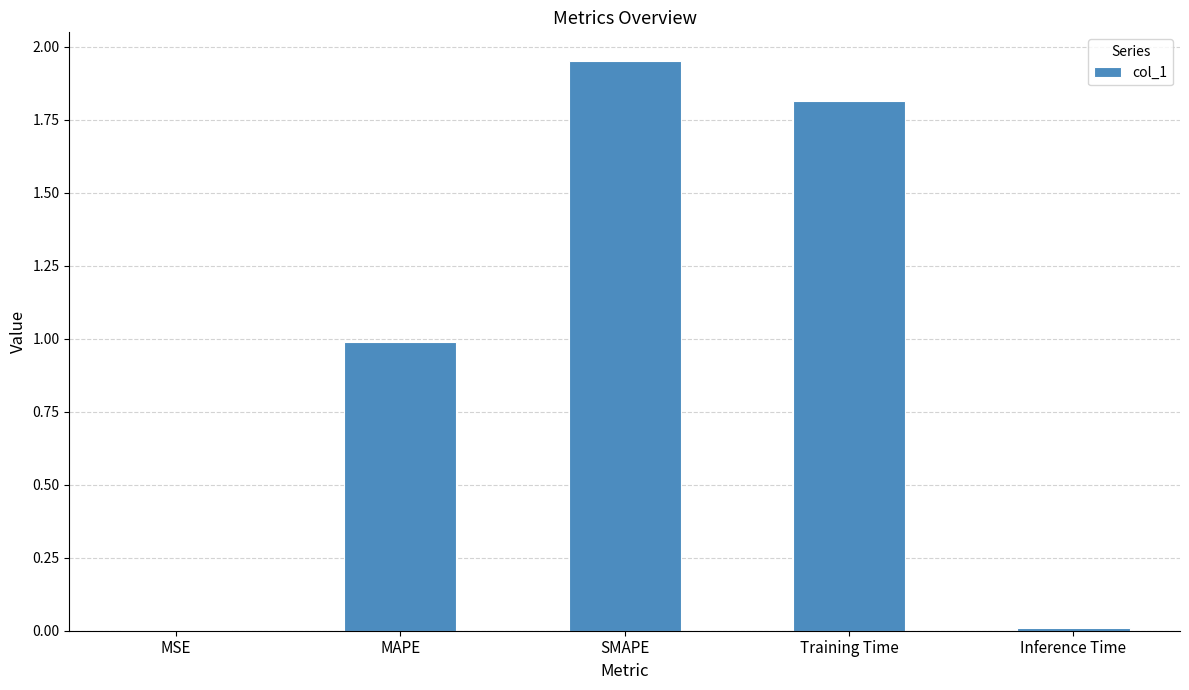

What is the ratio of the value at MAPE to the value at SMAPE?

0.5